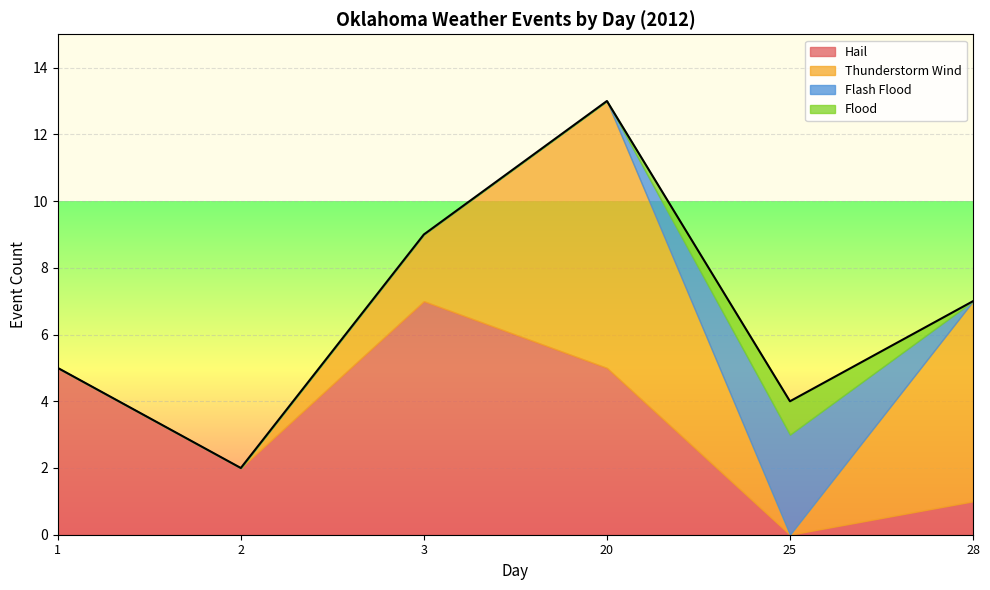

Is the value of Flood at 3 greater than the value of Hail at 18?

No